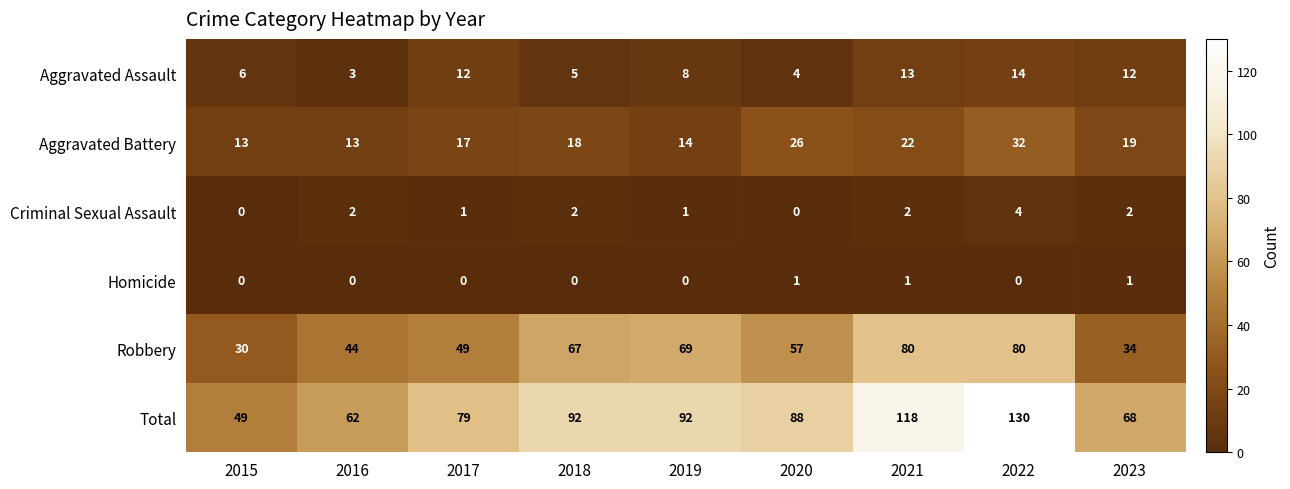

What is the approximate value of Aggravated Assault at 2023?

12